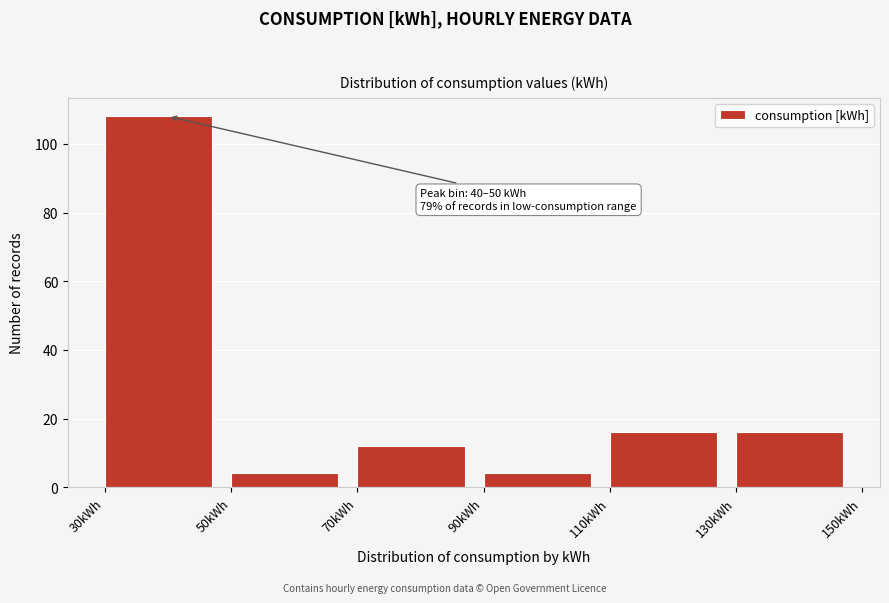

Which range on the x-axis has the tallest bar?

30 to 50